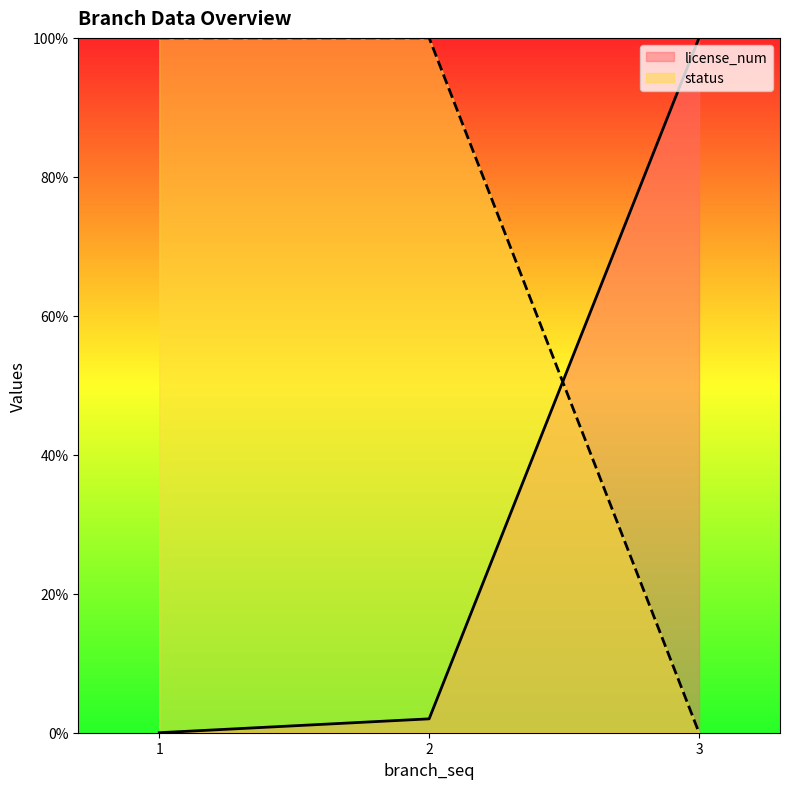

At which label is status closest to 50?

1